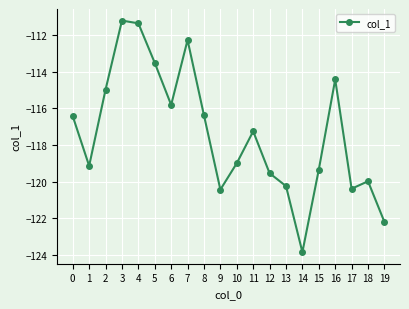

How many values are below -117?

11